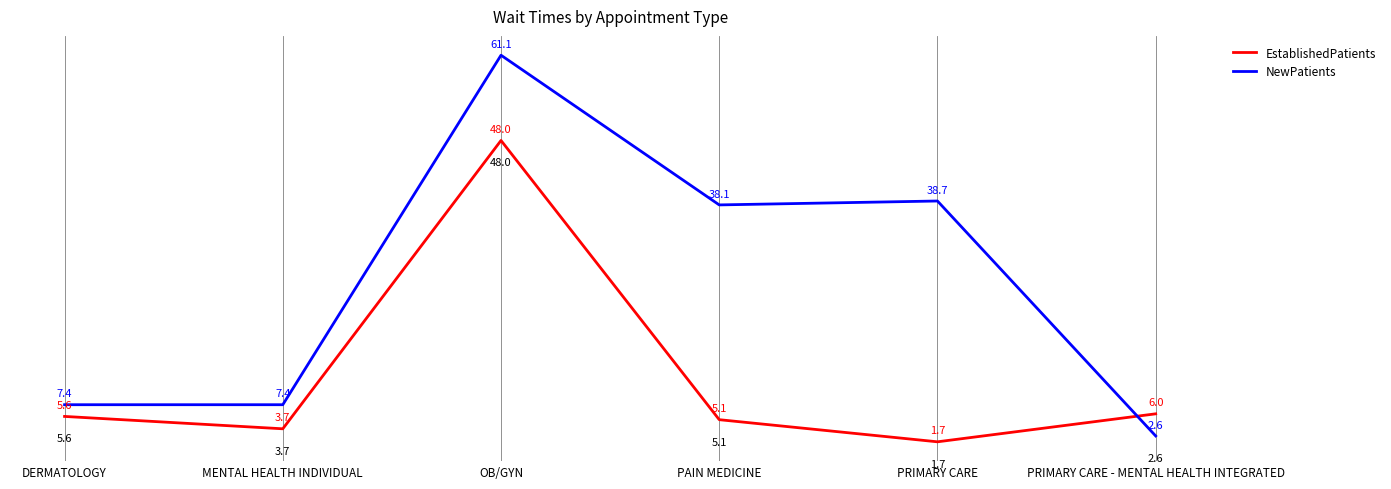

Which series ends up on top after the final intersection of EstablishedPatients and NewPatients?

EstablishedPatients